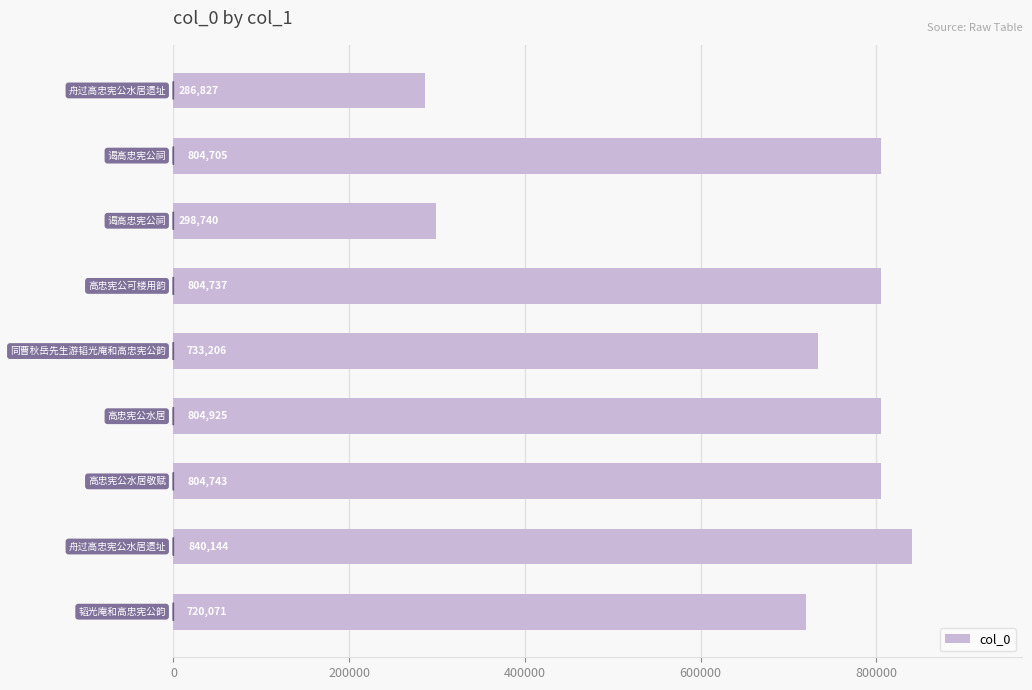

What is the greatest value displayed?

840144